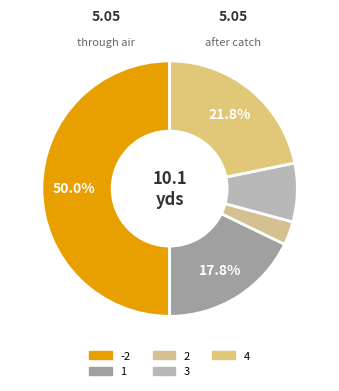

Is it true that 3 is 16% of the pie?

False